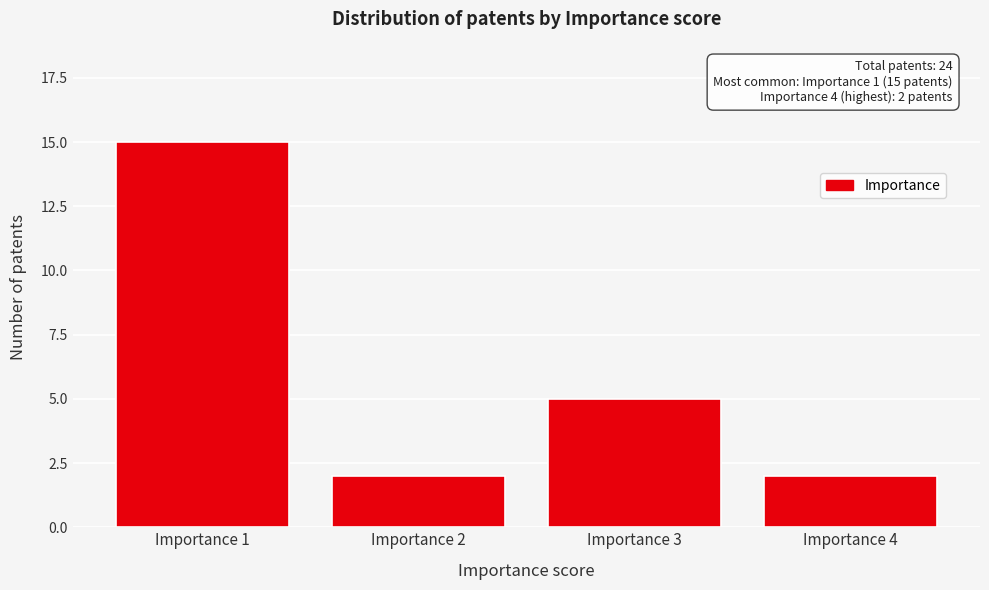

Reading left to right, what are all the values shown in this chart?

Importance 1=15	Importance 2=2	Importance 3=5	Importance 4=2